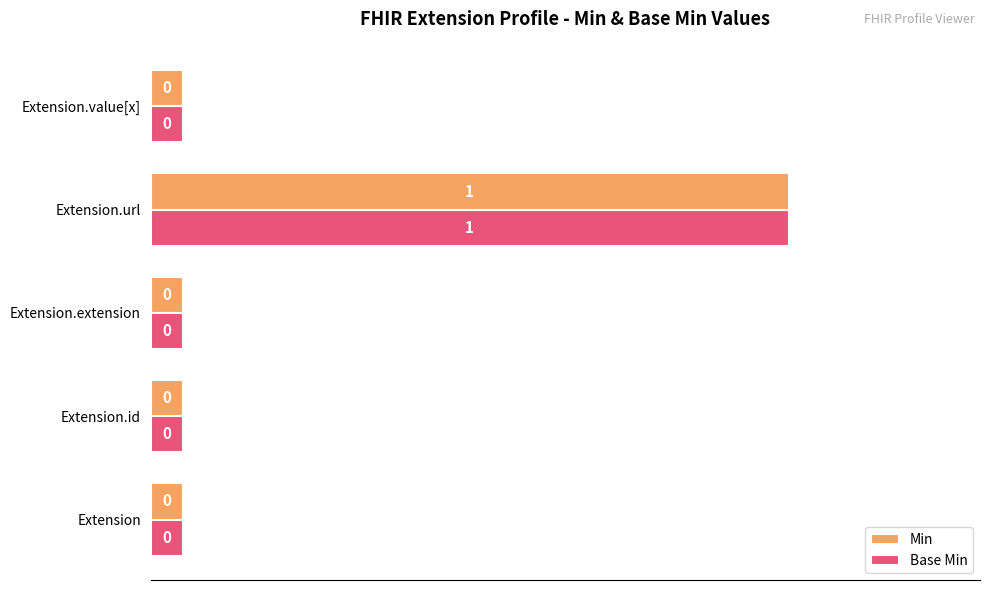

What are all the series names shown in the legend?

Min, Base Min